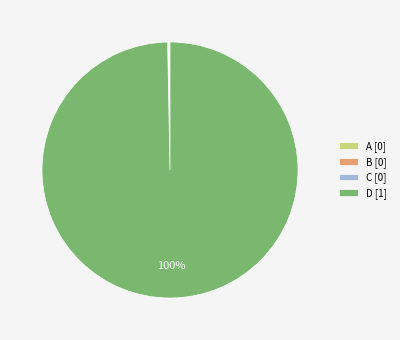

The D [1] slice represents 100% of the pie. True or false?

True